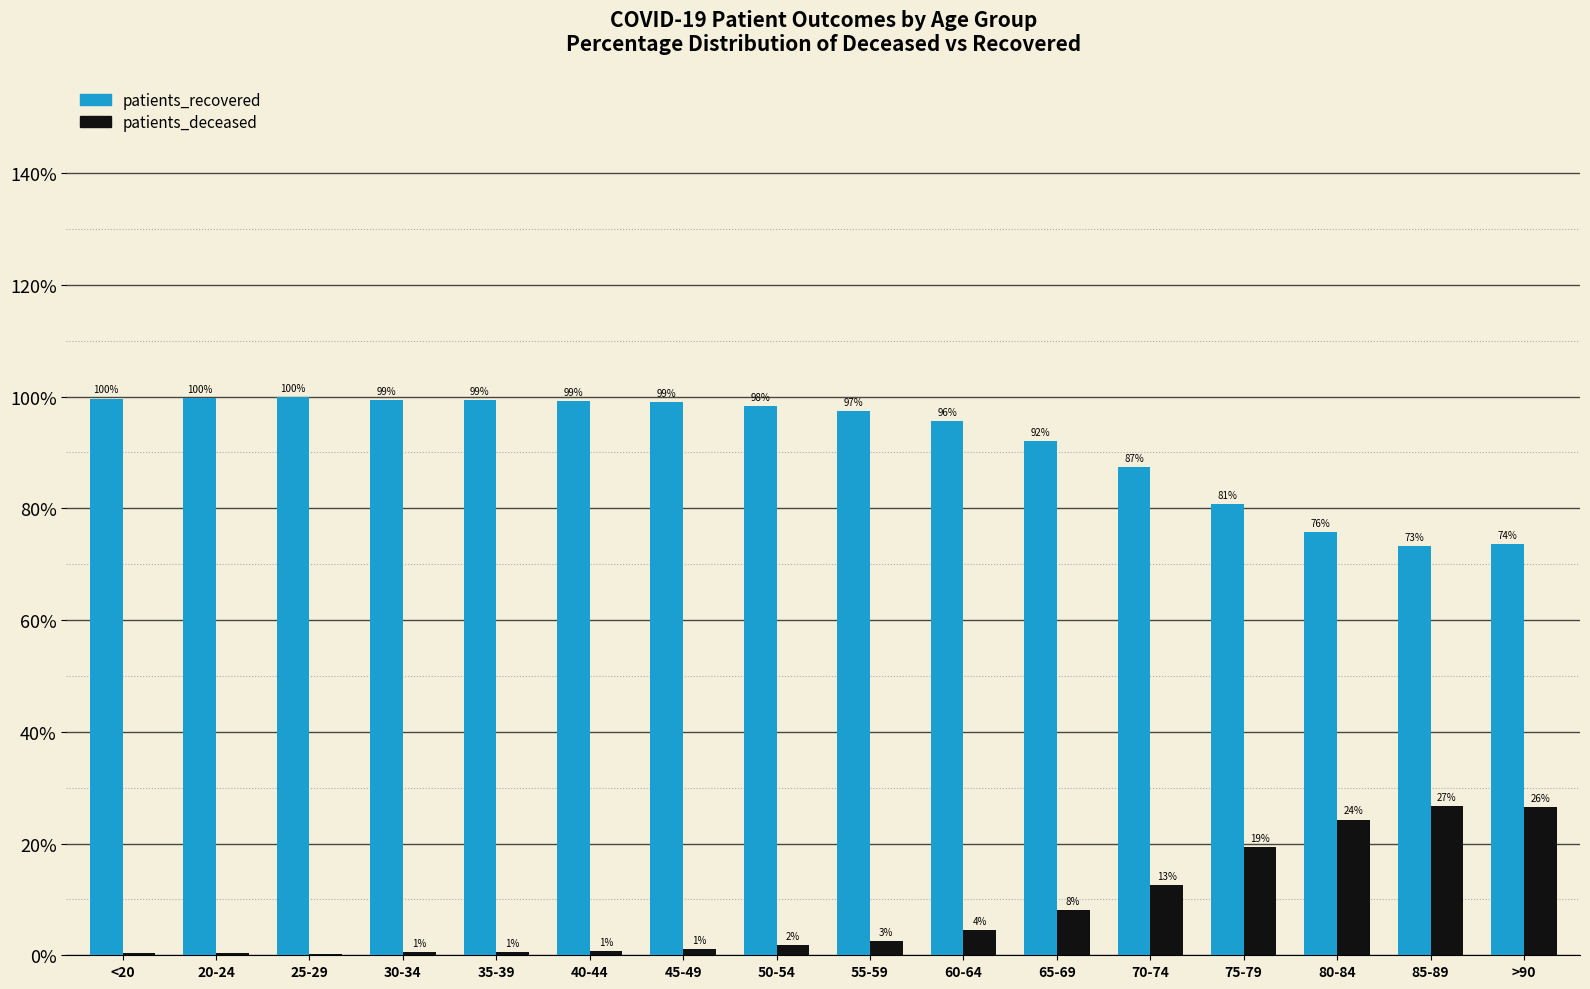

How many data points in patients_deceased are above 2?

8